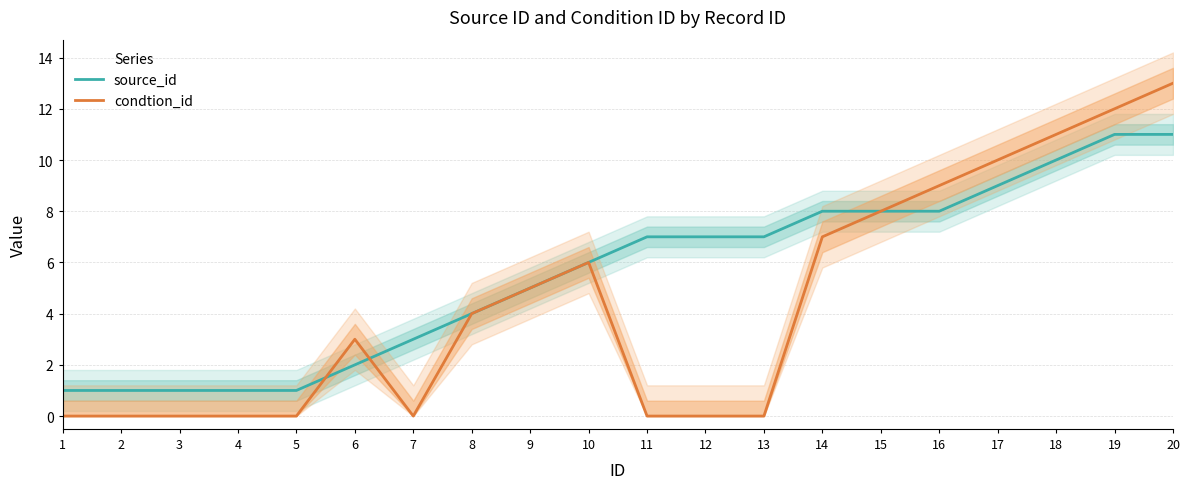

What is the difference between the second highest and second lowest values in the condtion_id series?

12